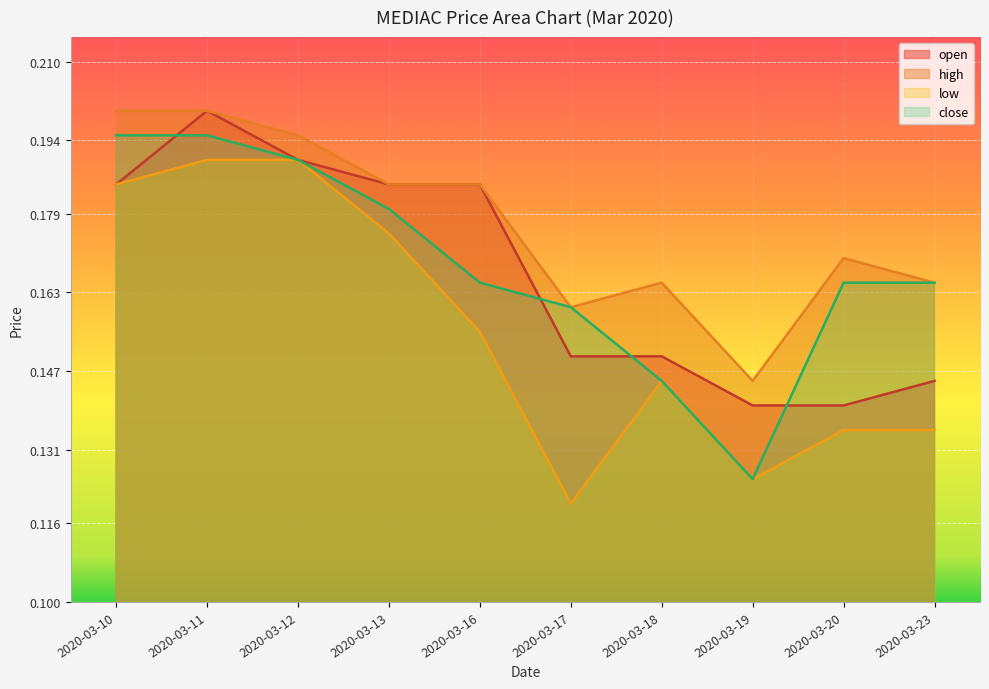

Which series has the largest total across all categories?

high